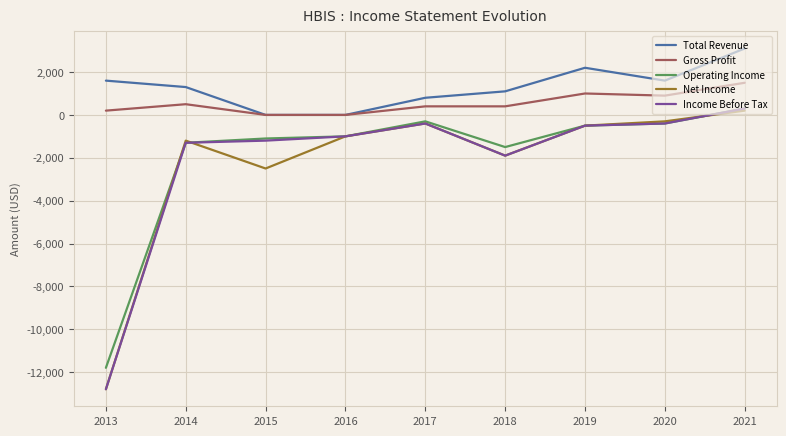

Where does the Net Income series first go above -1000?

2017